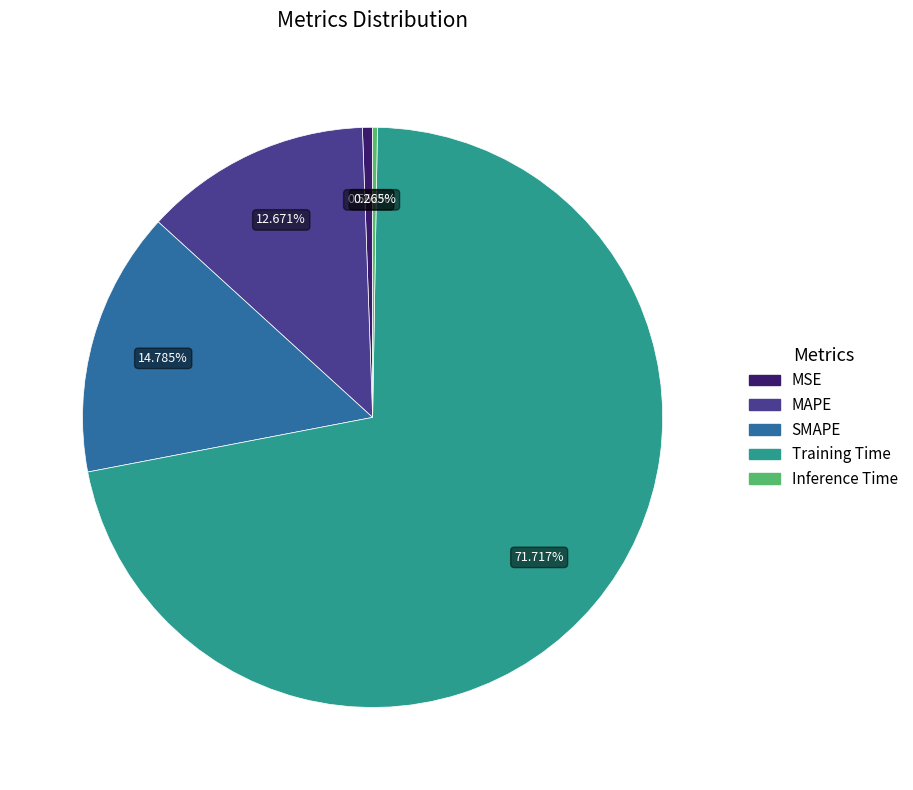

Do MSE and SMAPE together represent more than half of the pie?

No